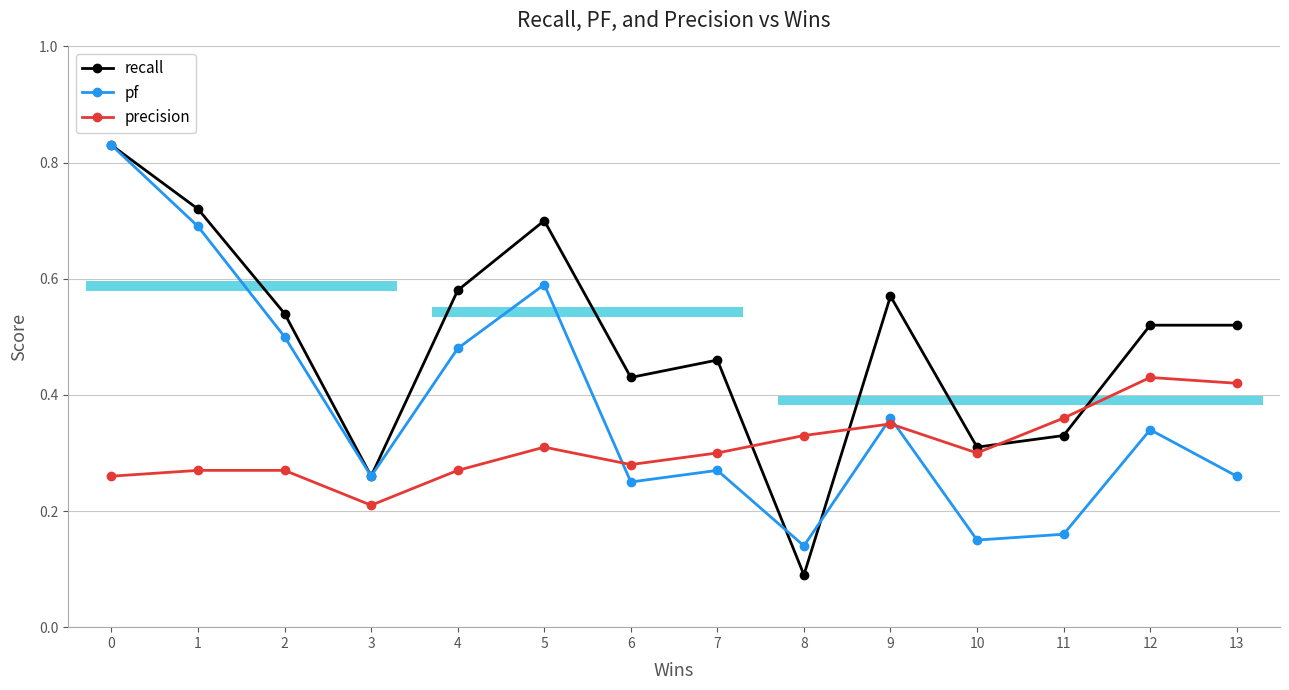

List the series in order of their peak value, highest first.

recall, pf, precision